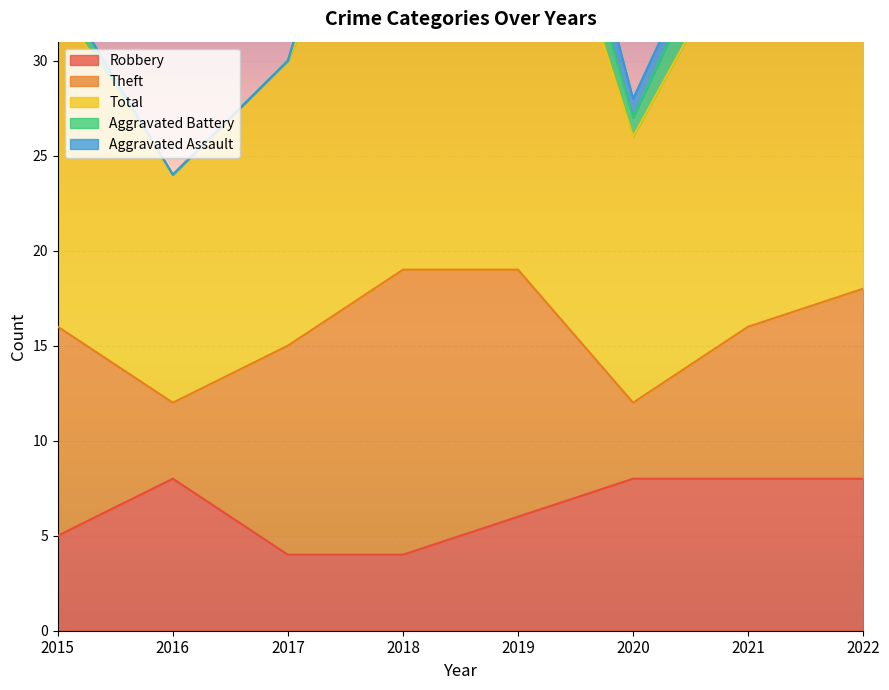

True or false: Theft and Aggravated Battery cross at least once.

False